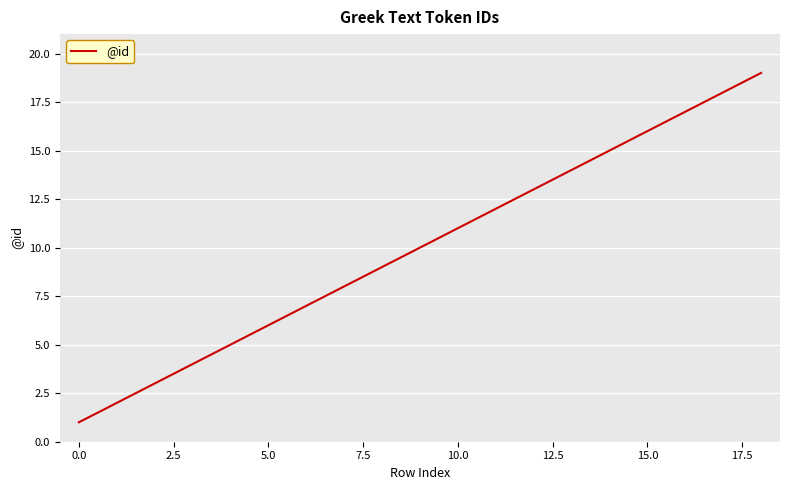

What is the maximum value shown in the chart?

19